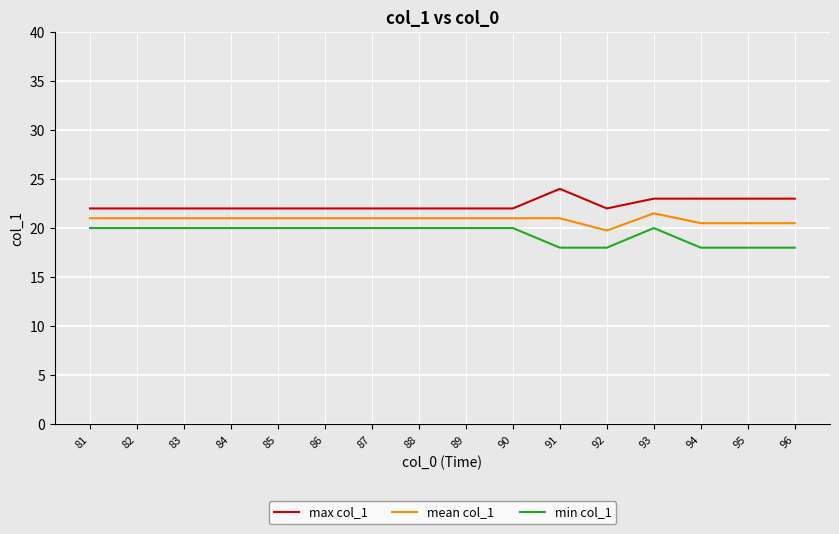

How many series are shown in this chart?

3